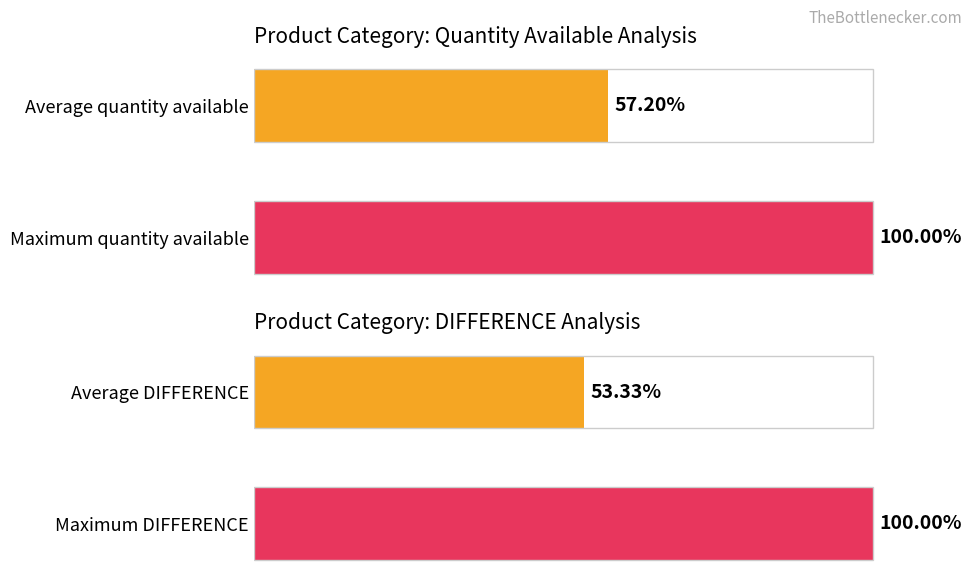

How many bars are there in each group?

2